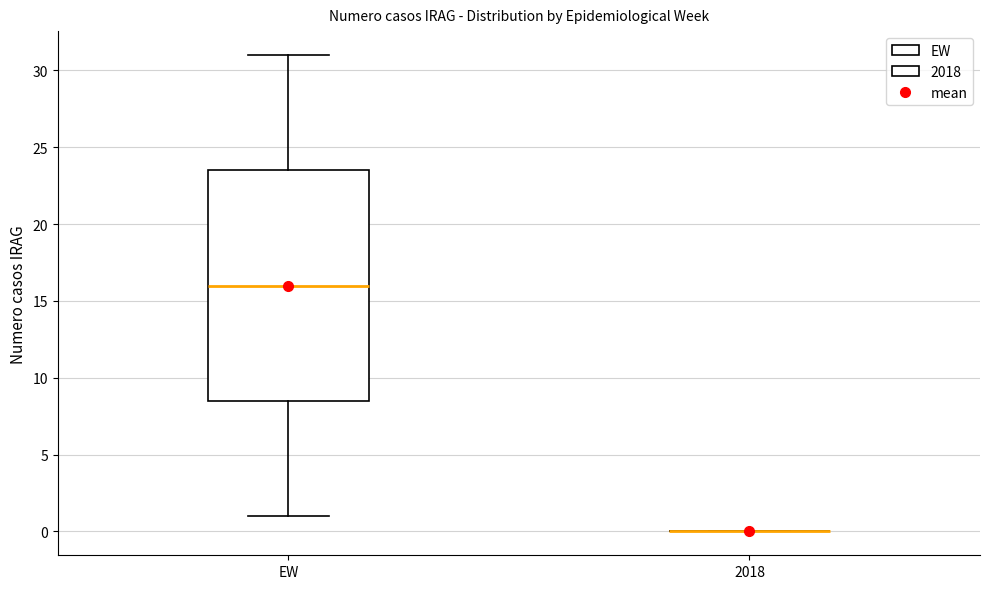

Reading left to right, transcribe this box plot: for each box, give where its median line is, the range the box spans, and where its two whiskers end, as read against the y-axis. The values are not printed on the chart, so give them approximately, as read against the axis.

EW: median 16.0, box 8.5 to 23.5, whiskers 1.0 to 31.0
2018: box collapsed to a line at 0.0, whiskers 0.0 to 0.0